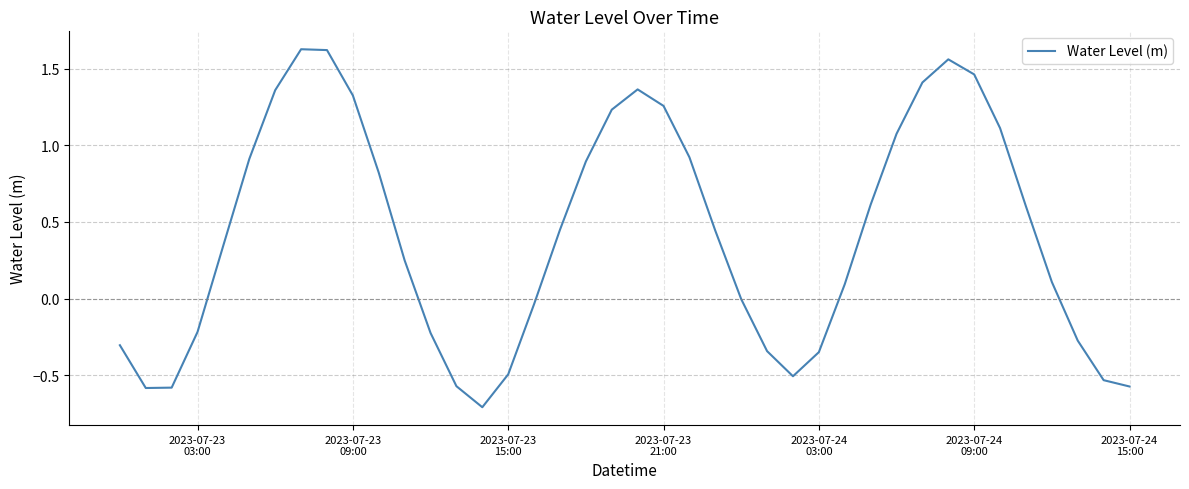

What is the minimum value shown in the chart?

-0.7